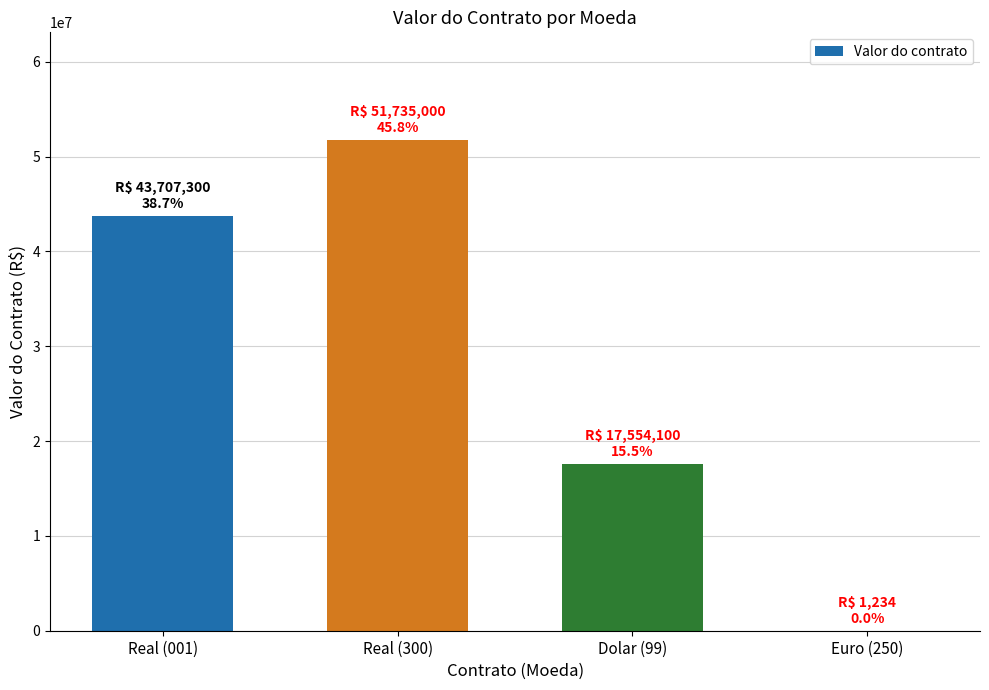

The chart shows a value of 43707300 at Real (001). True or false?

True